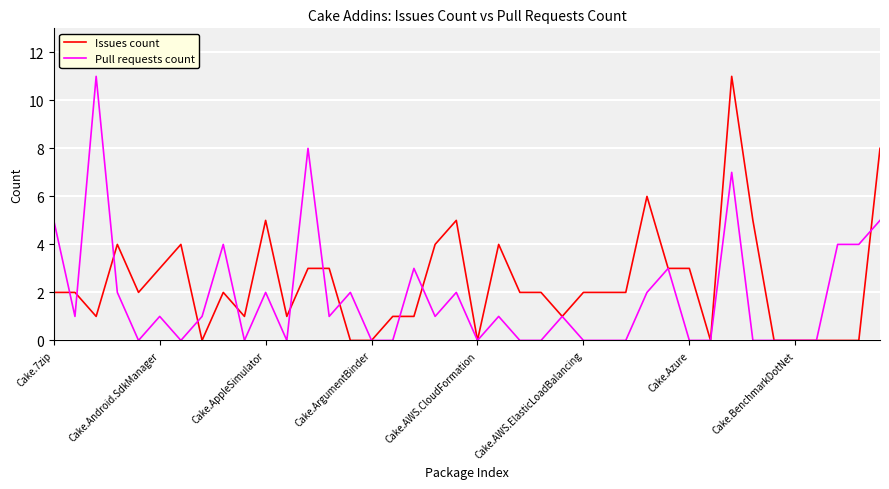

What are all the series names shown in the legend?

Issues count, Pull requests count